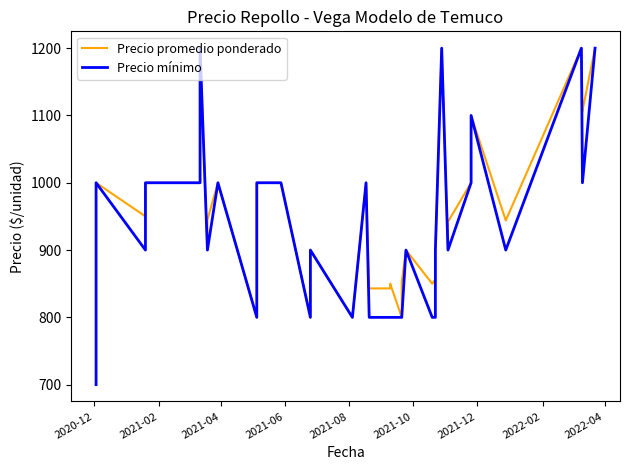

Does the chart display data point markers on the line(s)?

No